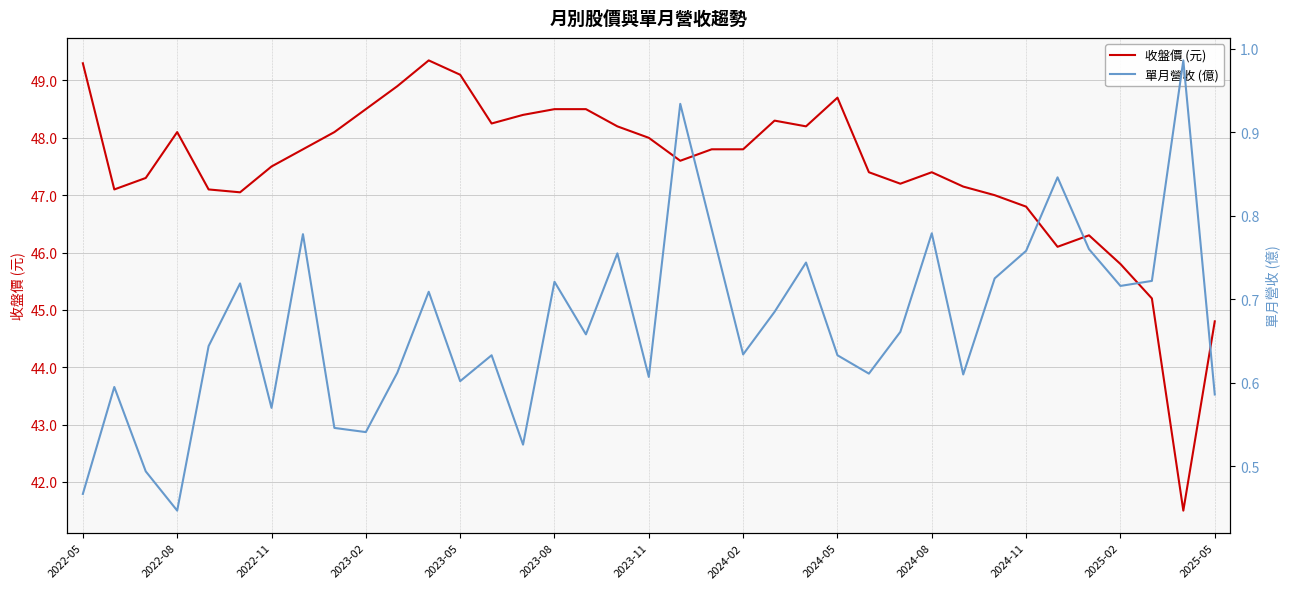

What is the highest value of the 收盤價 (元) series?

49.4